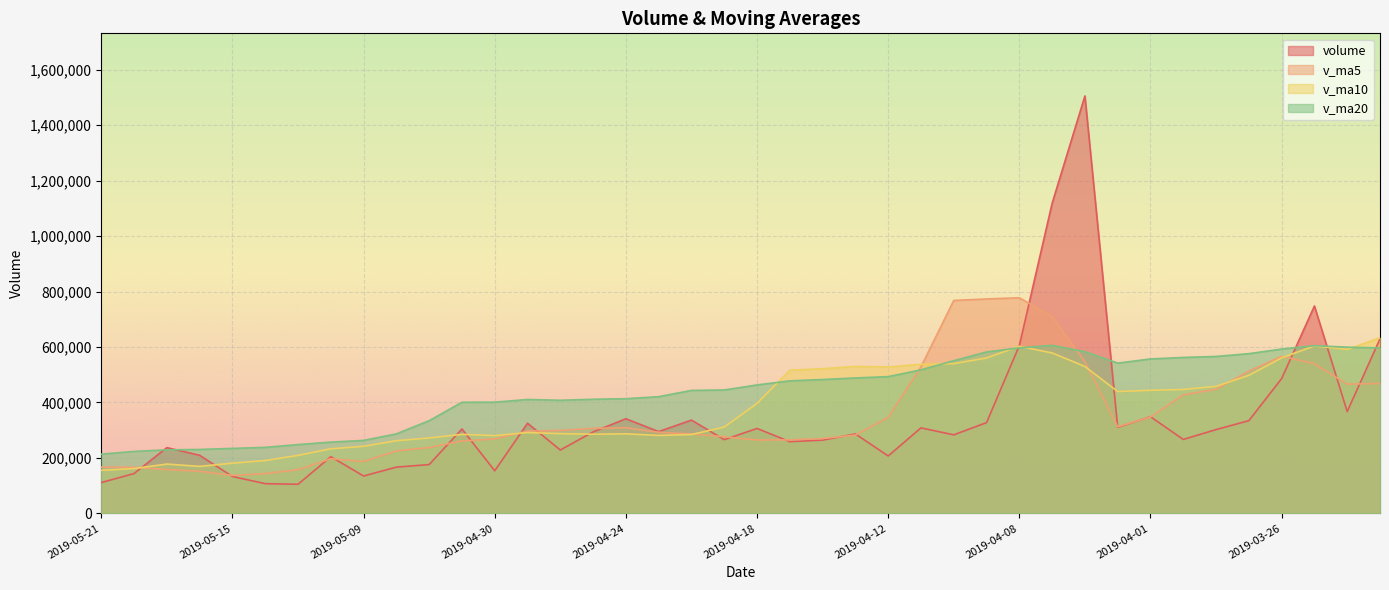

What is the minimum value shown in the chart?

104919.6